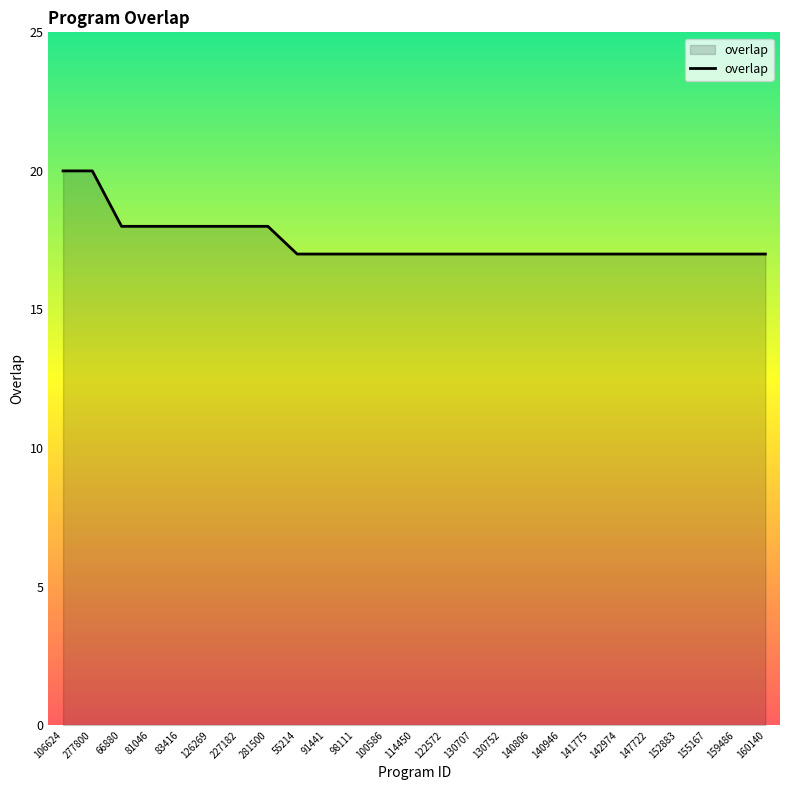

What is the smallest value displayed?

17